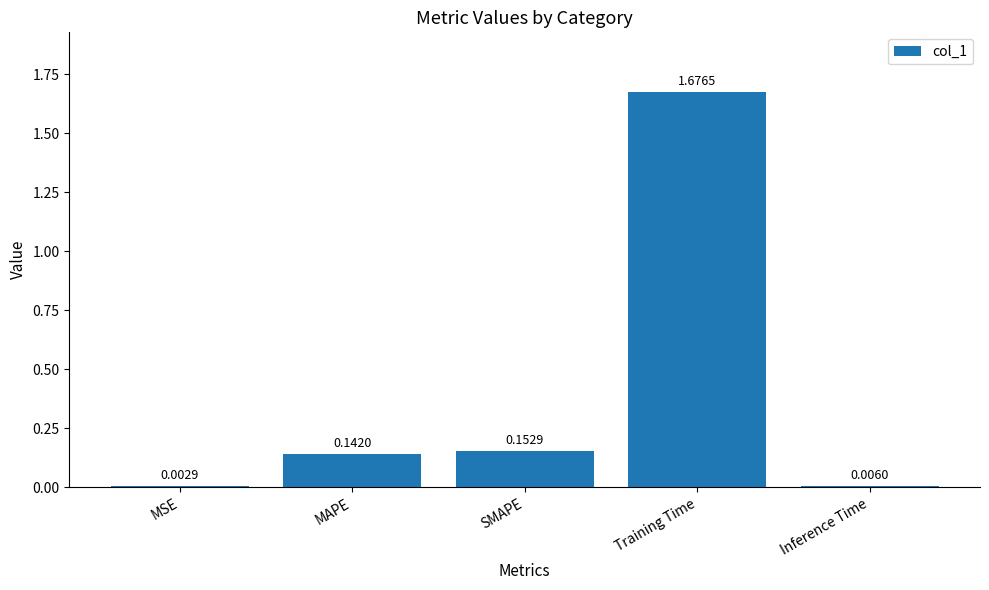

Between SMAPE and MSE, which is larger?

SMAPE